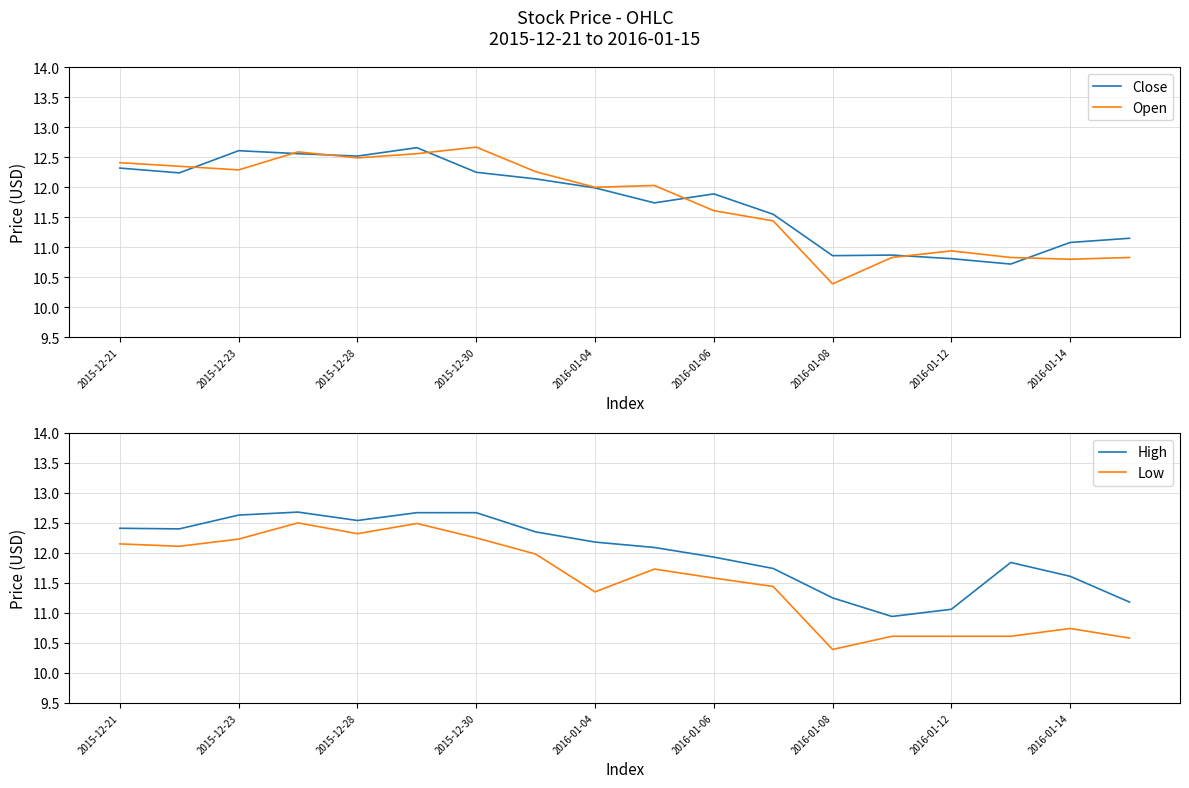

What is the sum of all Close values?

212.0